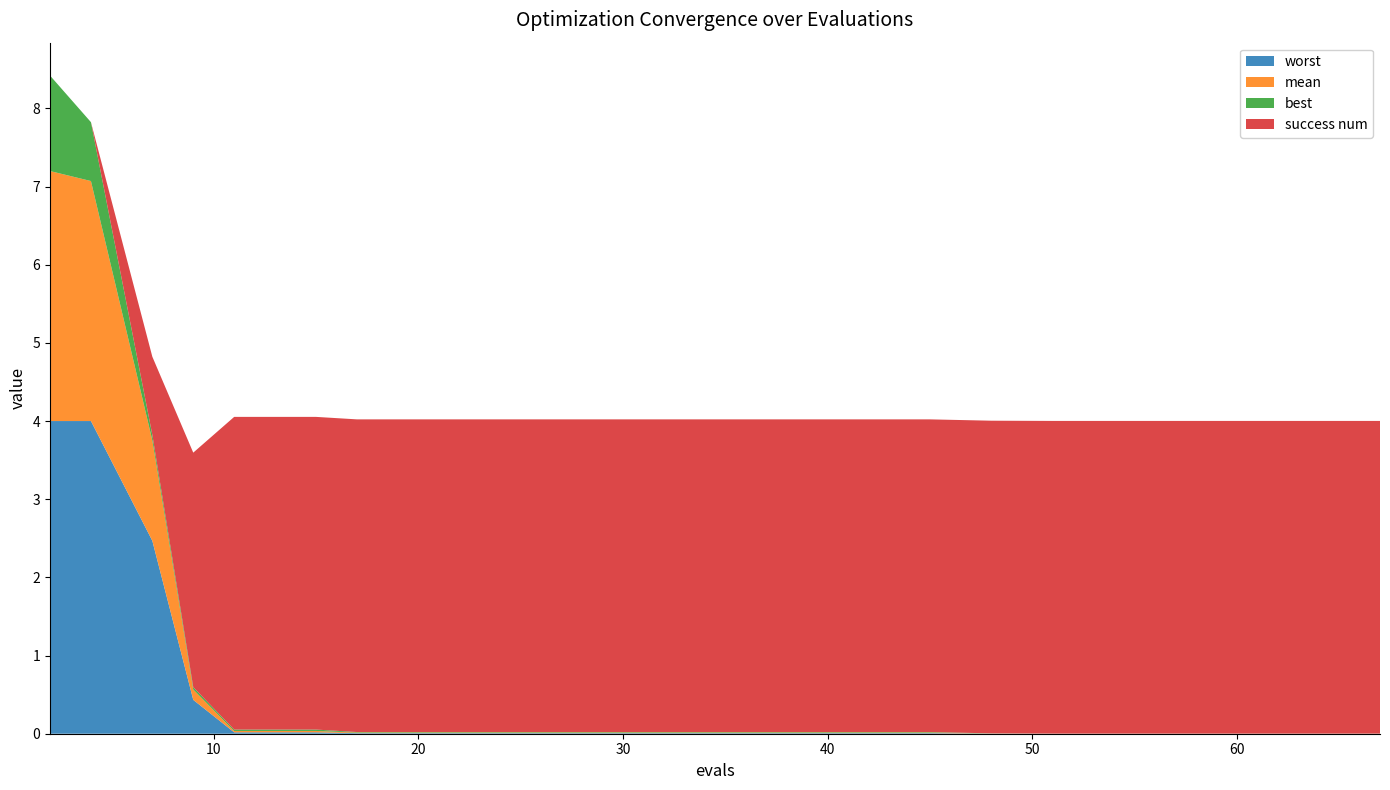

Reading left to right, what are all the values shown in this chart?

mean: 2=3.2	4=3.1	7=1.3	9=0.1	11=0.0	15=0.0	17=0.0	21=0.0	25=0.0	29=0.0	33=0.0	37=0.0	41=0.0	45=0.0	48=0.0	51=0.0	55=0.0	59=0.0	63=0.0	67=0.0
best: 2=1.2	4=0.8	7=0.1	9=0.0	11=0.0	15=0.0	17=0.0	21=0.0	25=0.0	29=0.0	33=0.0	37=0.0	41=0.0	45=0.0	48=0.0	51=0.0	55=0.0	59=0.0	63=0.0	67=0.0
worst: 2=4.0	4=4.0	7=2.5	9=0.4	11=0.0	15=0.0	17=0.0	21=0.0	25=0.0	29=0.0	33=0.0	37=0.0	41=0.0	45=0.0	48=0.0	51=0.0	55=0.0	59=0.0	63=0.0	67=0.0
success num: 2=0.0	4=0.0	7=1.0	9=3.0	11=4.0	15=4.0	17=4.0	21=4.0	25=4.0	29=4.0	33=4.0	37=4.0	41=4.0	45=4.0	48=4.0	51=4.0	55=4.0	59=4.0	63=4.0	67=4.0